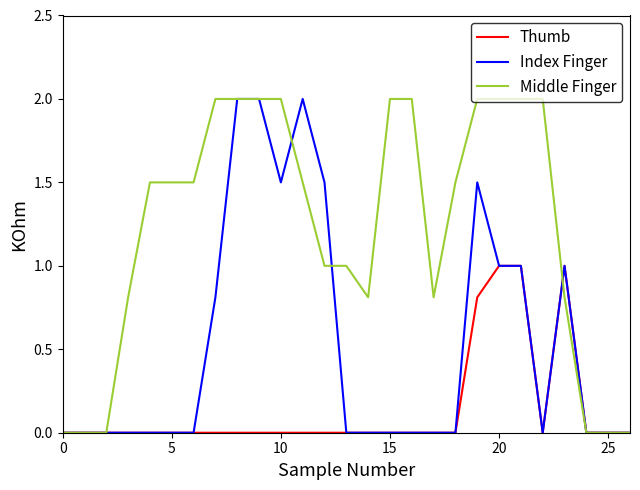

List the series in order of their overall mean, highest first.

Middle Finger, Index Finger, Thumb